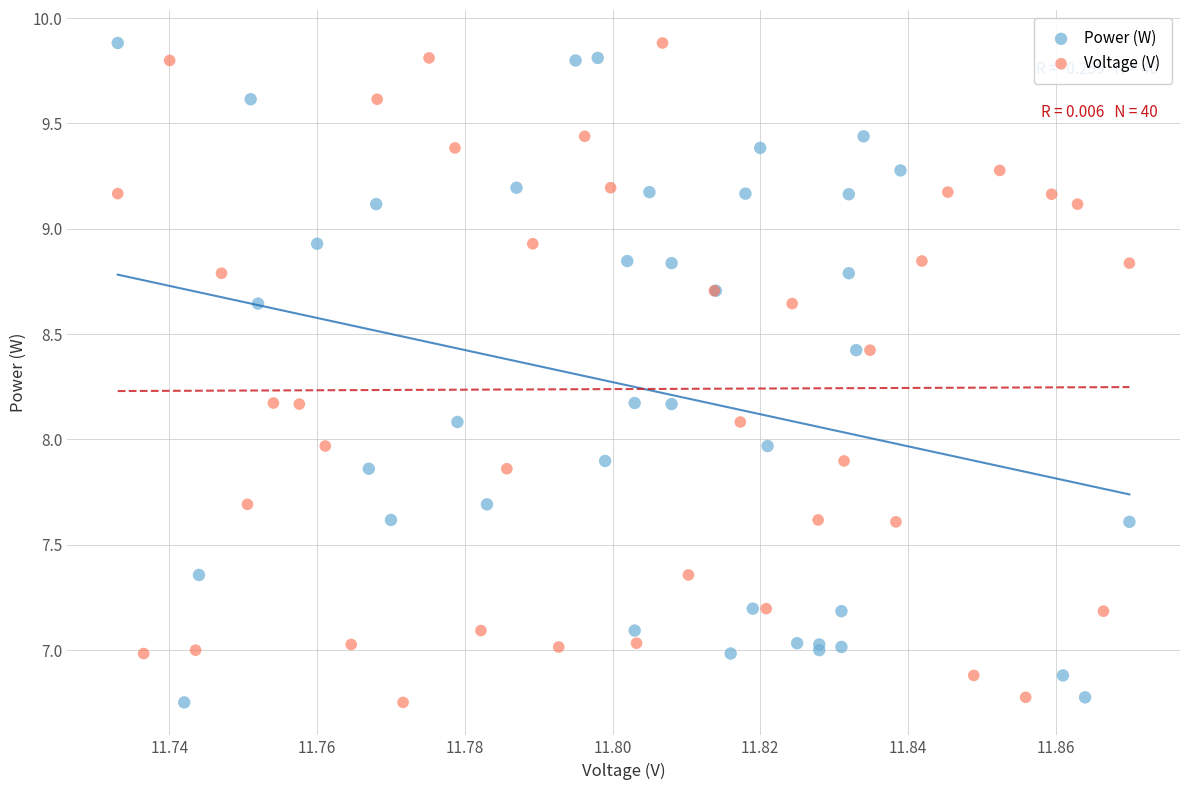

What are all the series names shown in the legend?

Power (W), Voltage (V)